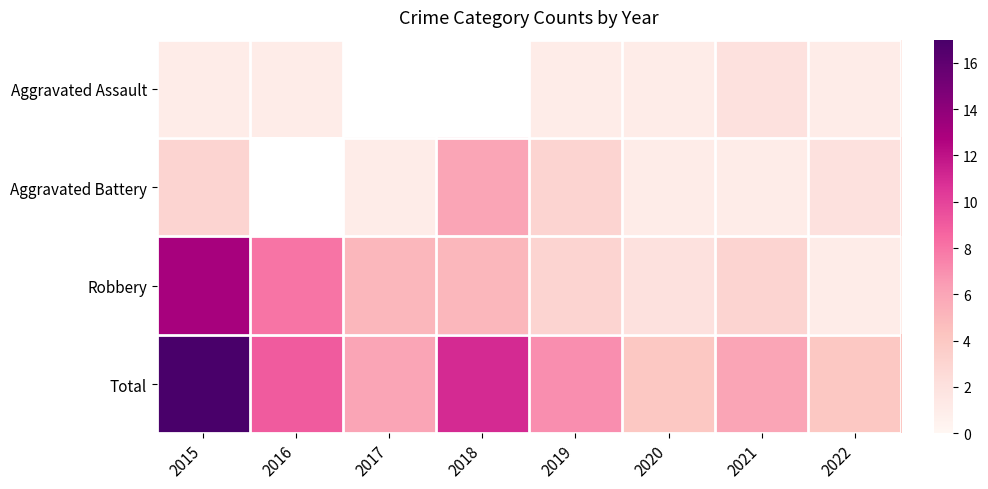

How many categories are shown in the chart?

8